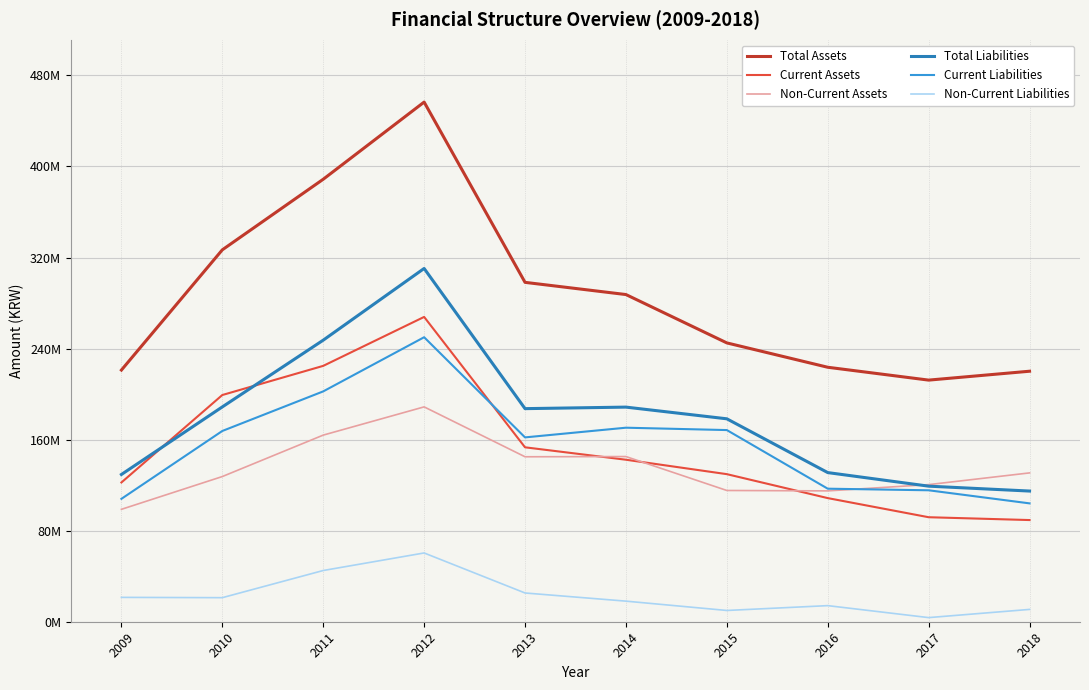

What is the lowest value of the Non-Current Liabilities series?

3624861